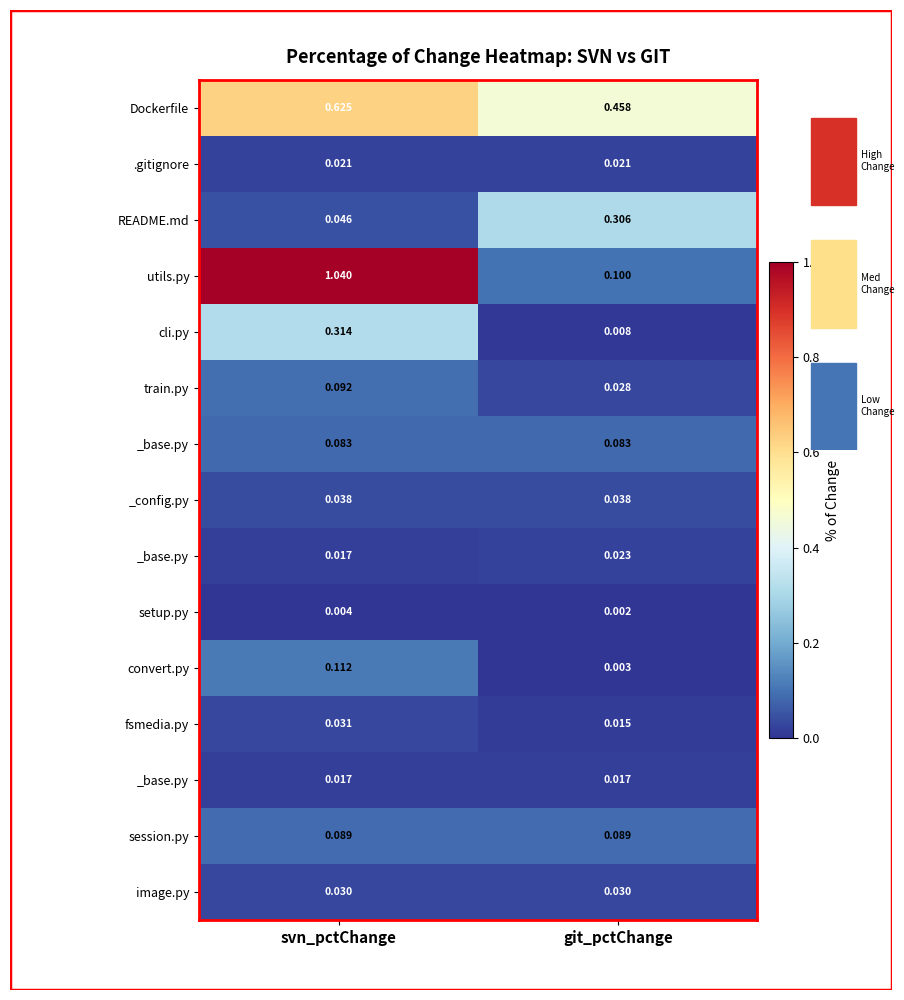

What is the difference between the highest and lowest values at svn_pctChange?

1.0